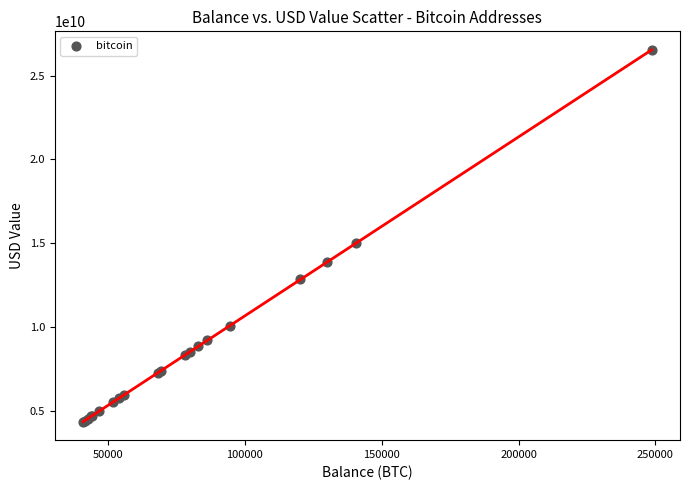

What Y value in the scatter plot is closest to 15451358808?

15001442509.6